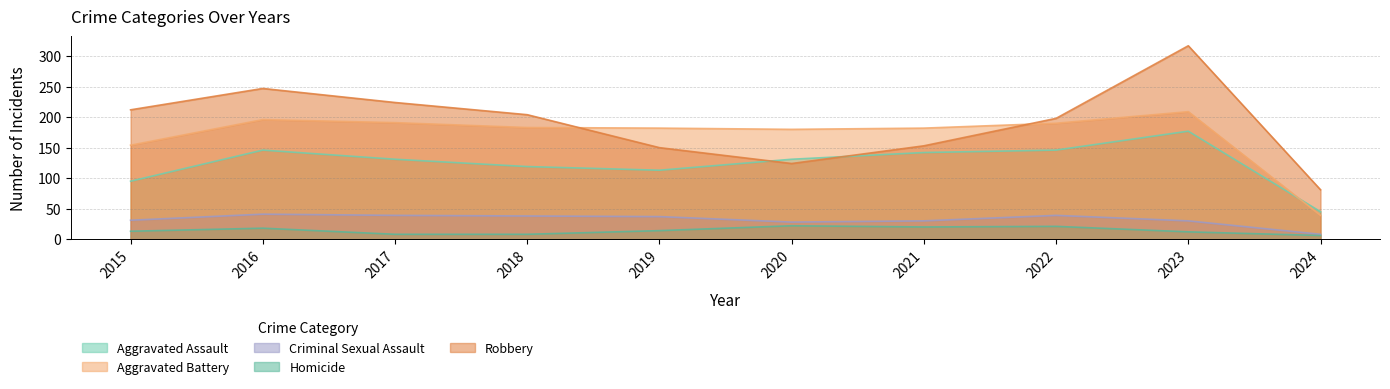

What is the difference between the maximum and minimum values in the Homicide series?

16